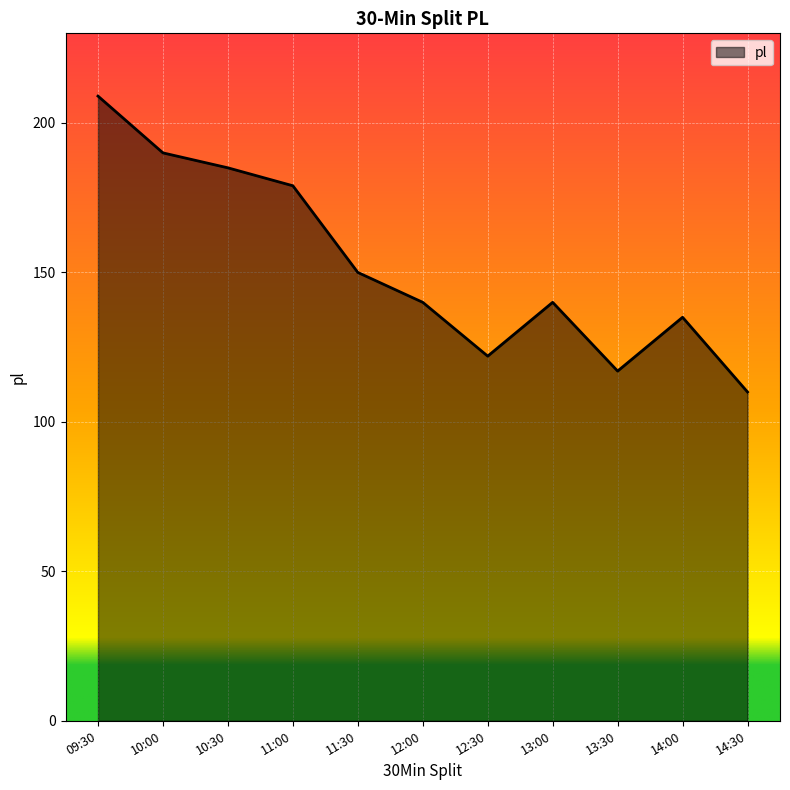

How many lines are shown in the chart?

1